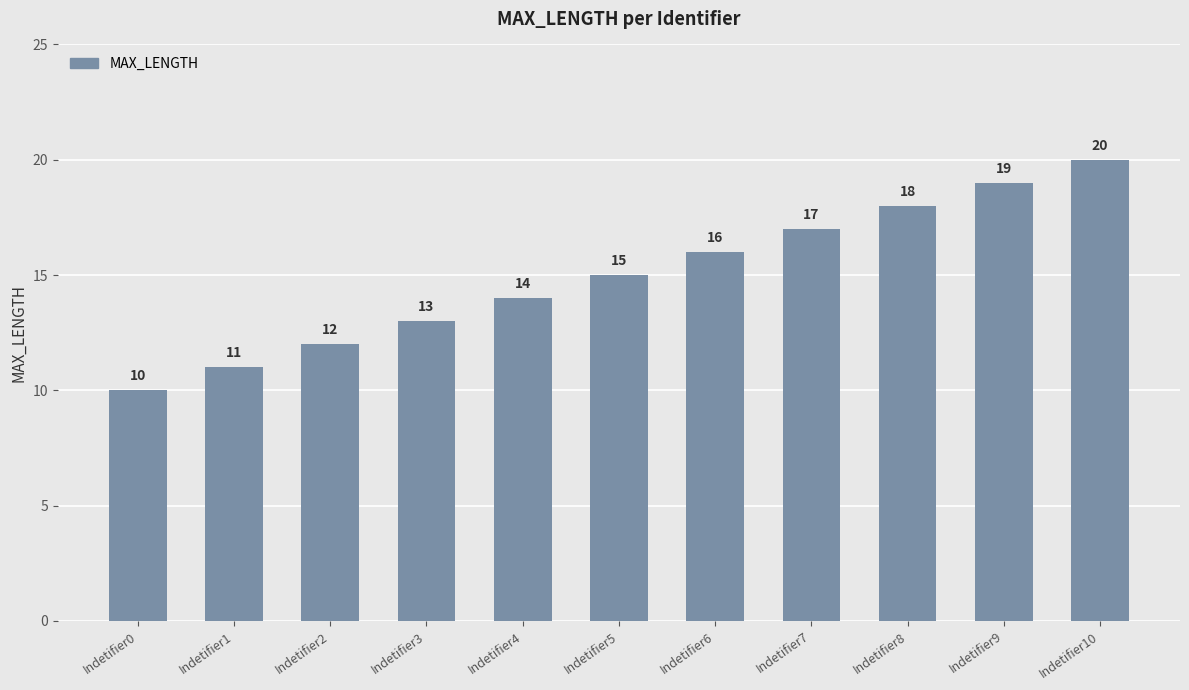

Which label corresponds to the smallest value in the chart?

Indetifier0